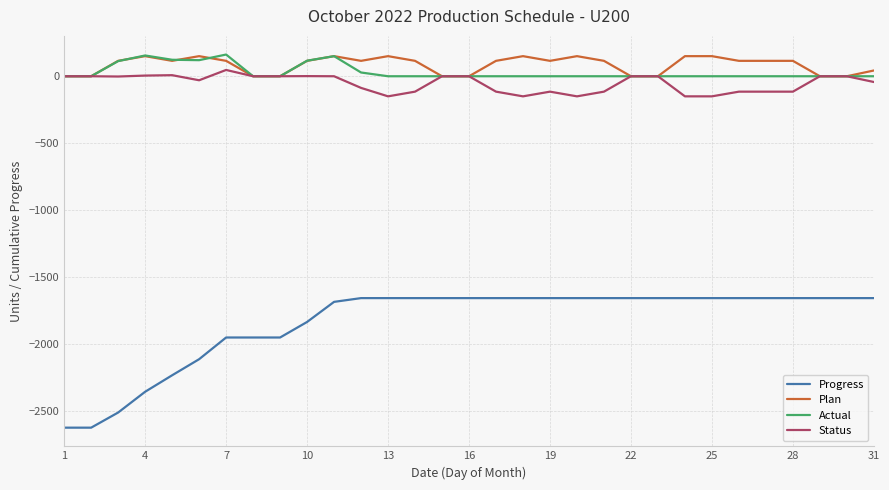

True or false: Plan and Progress intersect in this chart.

False